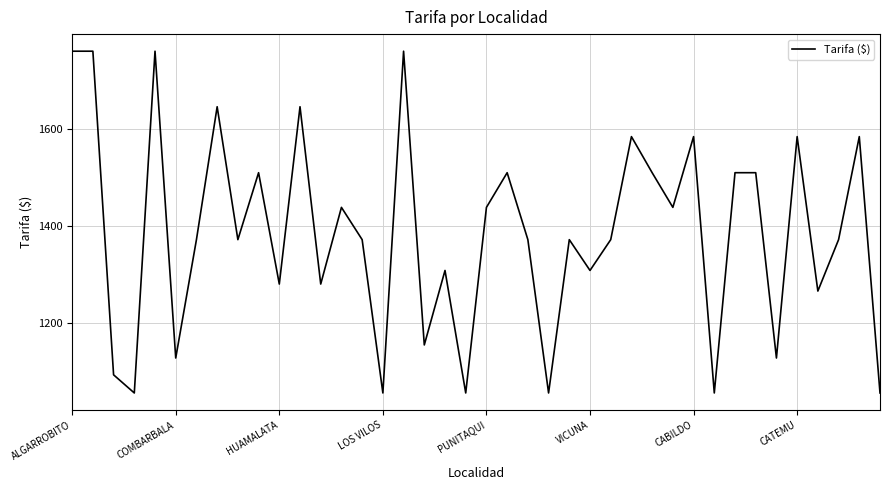

What is the greatest value displayed?

1759.8